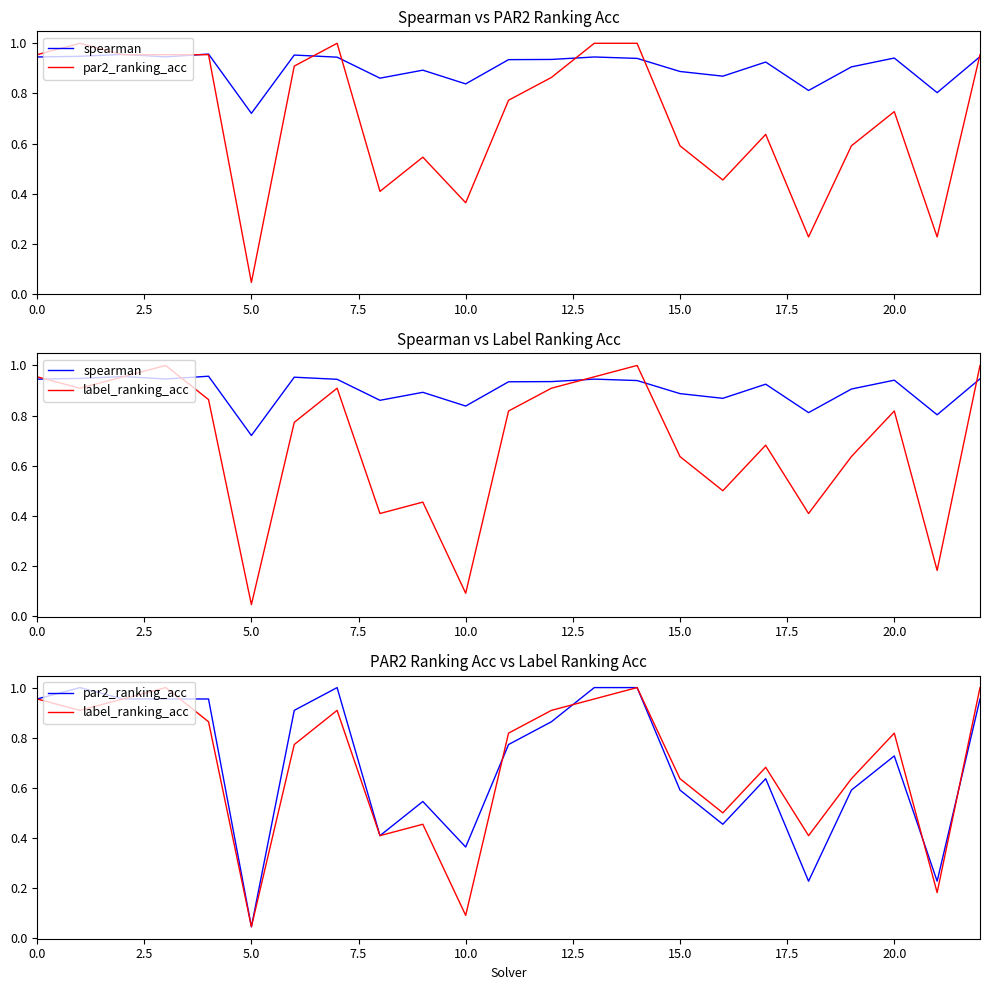

Reading right to left, what are all the values shown in this chart?

spearman: 0.9	0.8	0.9	0.9	0.8	0.9	0.9	0.9	0.9	0.9	0.9	0.9	0.8	0.9	0.9	0.9	1.0	0.7	1.0	0.9	1.0	0.9	0.9
par2_ranking_acc: 1.0	0.2	0.7	0.6	0.2	0.6	0.5	0.6	1.0	1.0	0.9	0.8	0.4	0.5	0.4	1.0	0.9	0.0	1.0	1.0	1.0	1.0	1.0
label_ranking_acc: 1.0	0.2	0.8	0.6	0.4	0.7	0.5	0.6	1.0	1.0	0.9	0.8	0.1	0.5	0.4	0.9	0.8	0.0	0.9	1.0	1.0	0.9	1.0